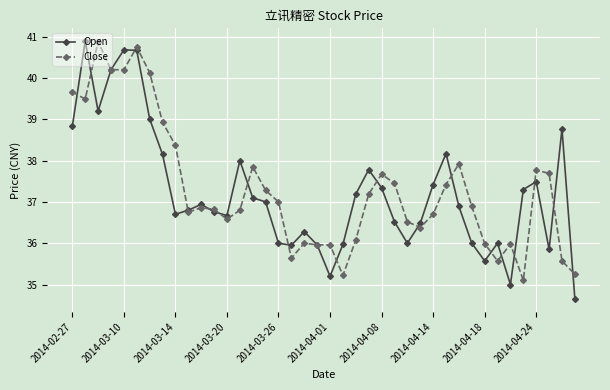

What is the sum of all Open values?

1489.4